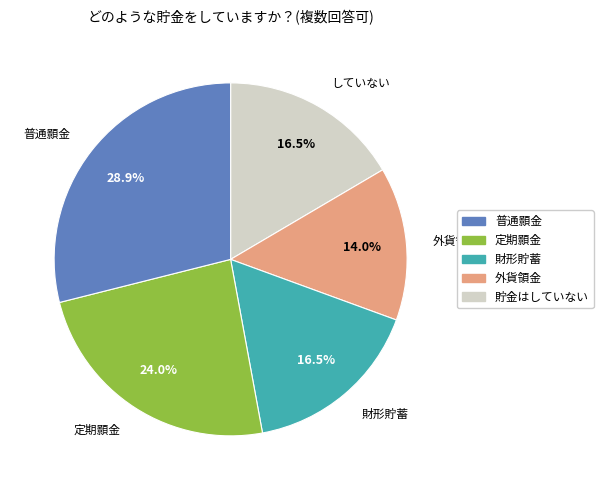

Is there a majority slice in this chart?

No